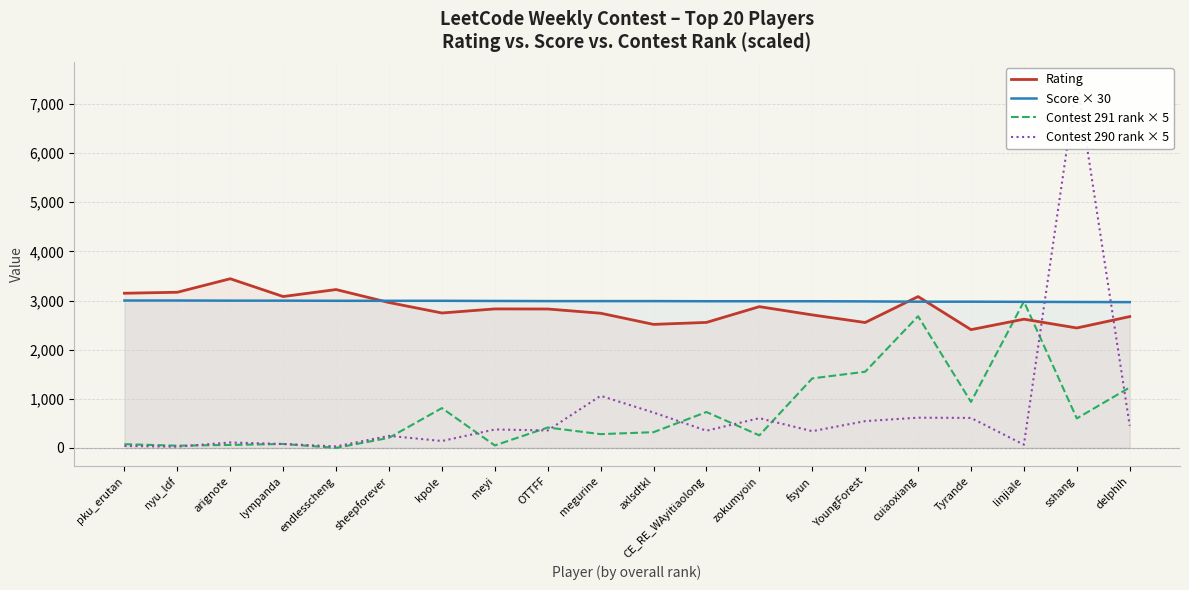

Where does the Contest 291 rank × 5 series first go above 415?

kpole